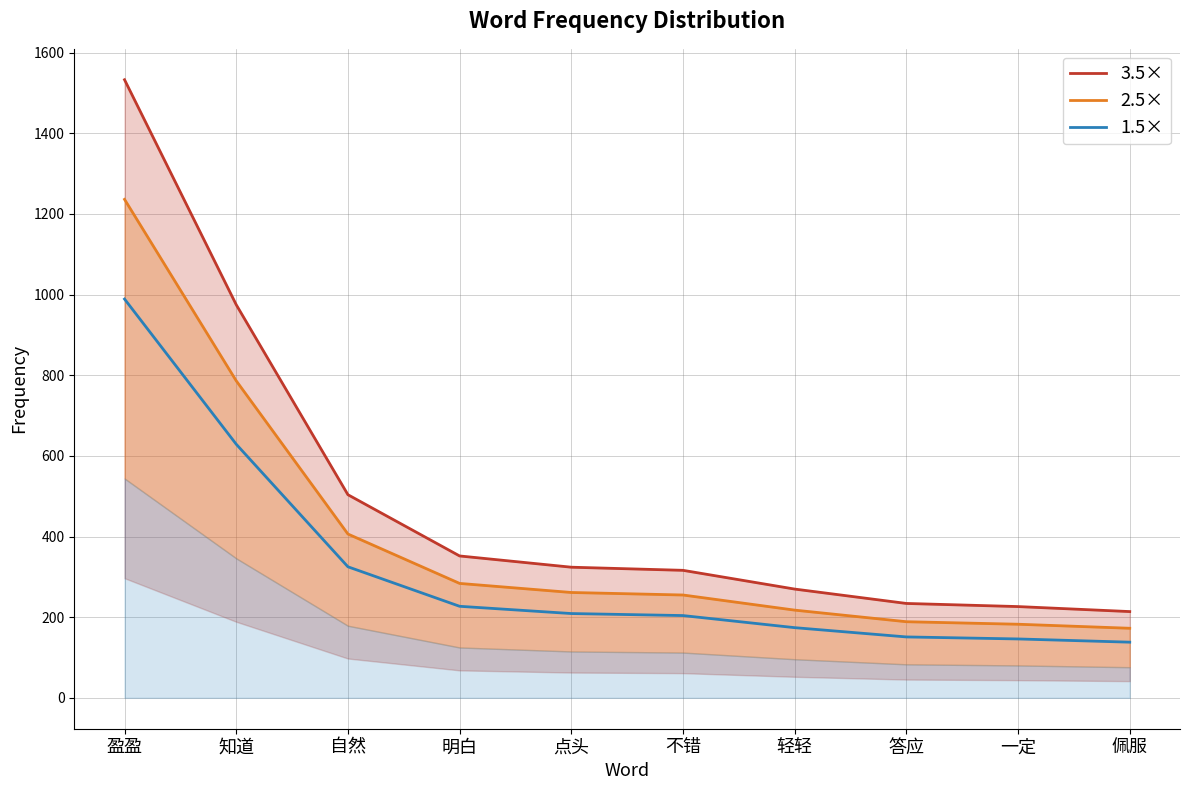

Which series has the widest spread of values?

3.5×